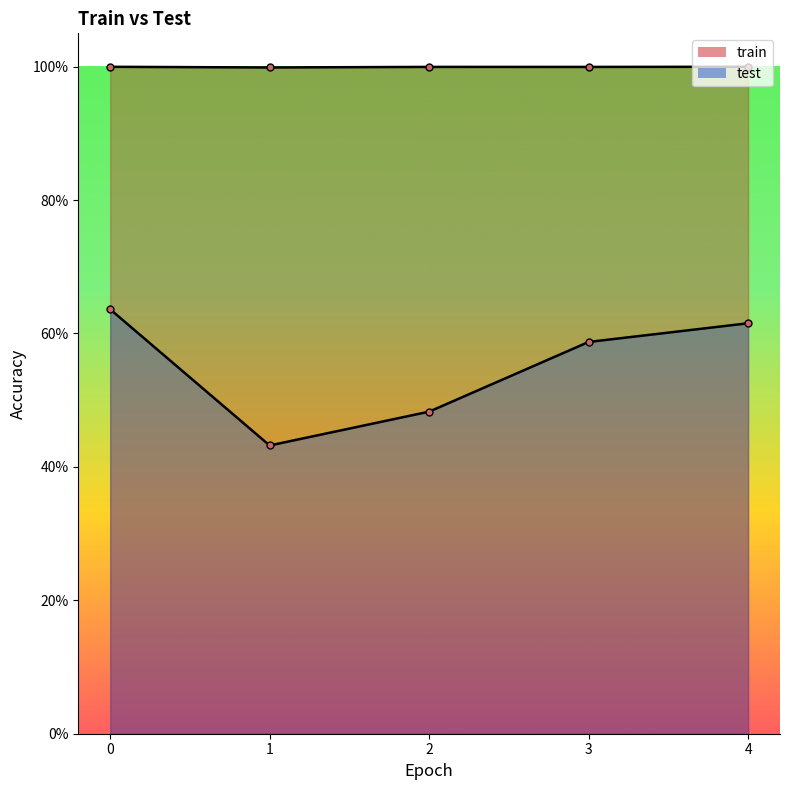

Does the chart have visible grid lines?

No